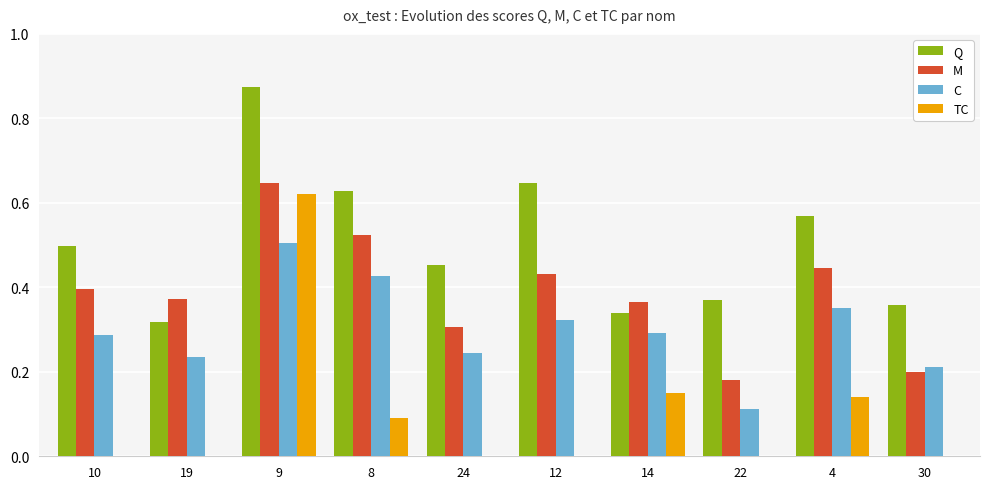

Is it true that M equals 0.1 at 14?

False